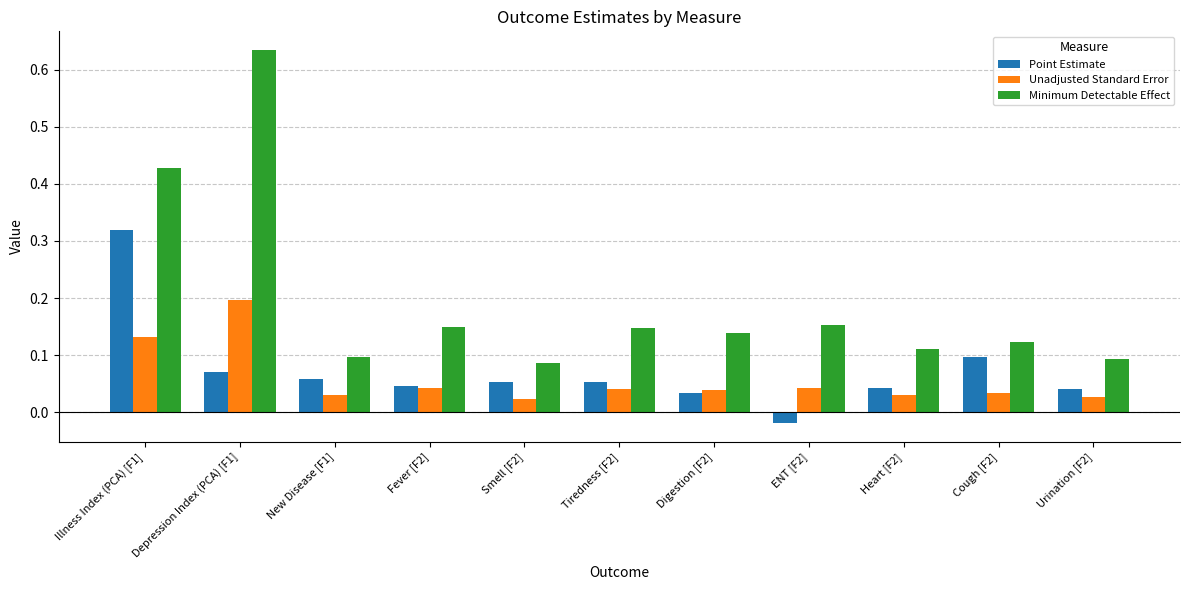

Which series has the largest range (max minus min)?

Minimum Detectable Effect